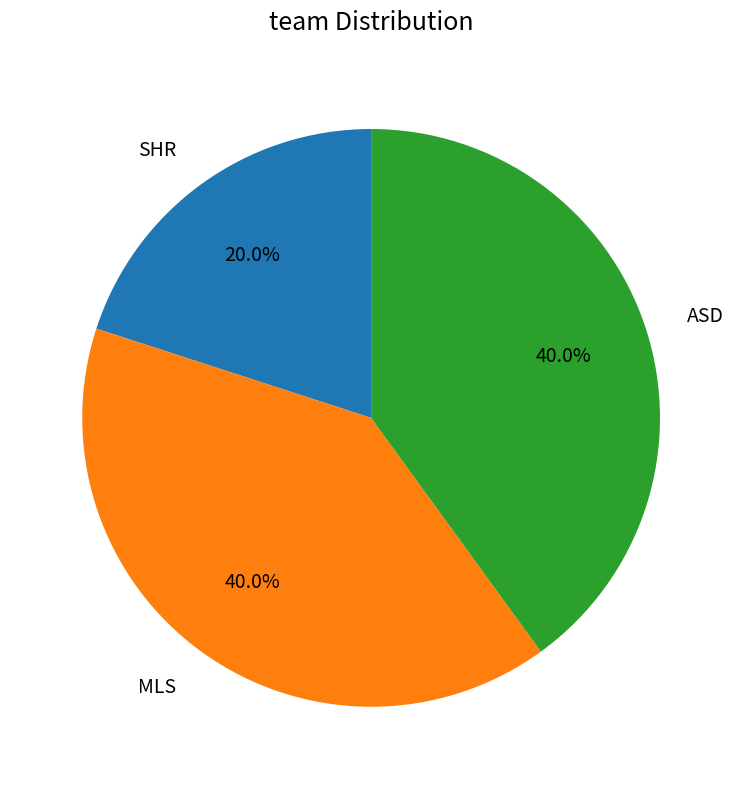

Is there a majority slice in this chart?

No